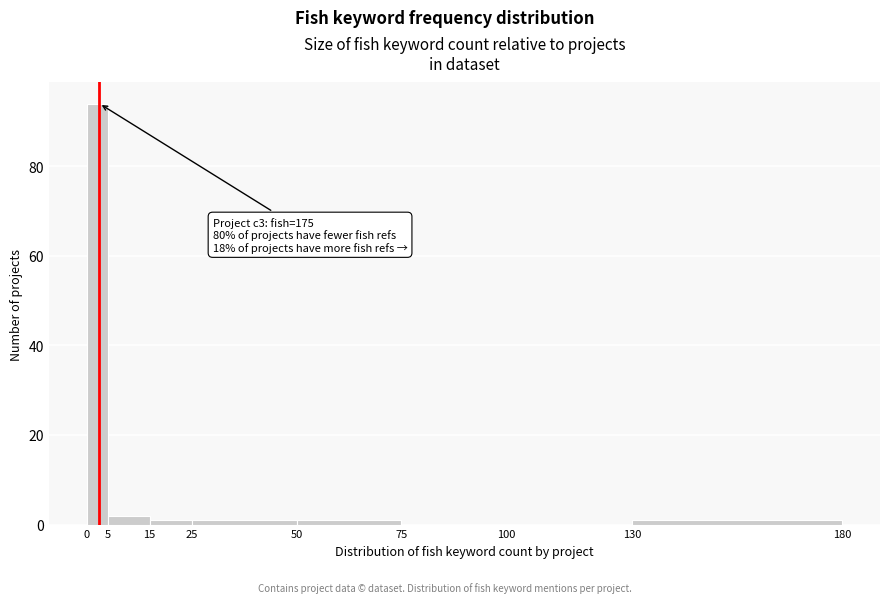

Which range on the x-axis has the tallest bar?

0 to 5